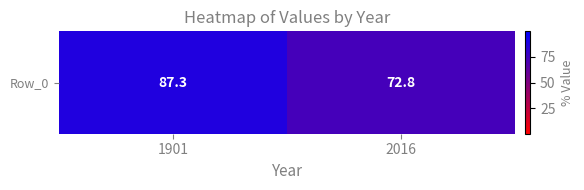

What is the sum of all values?

160.1